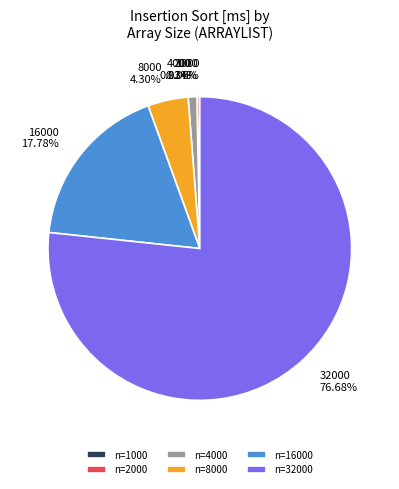

Is 16000 the majority of the pie?

No